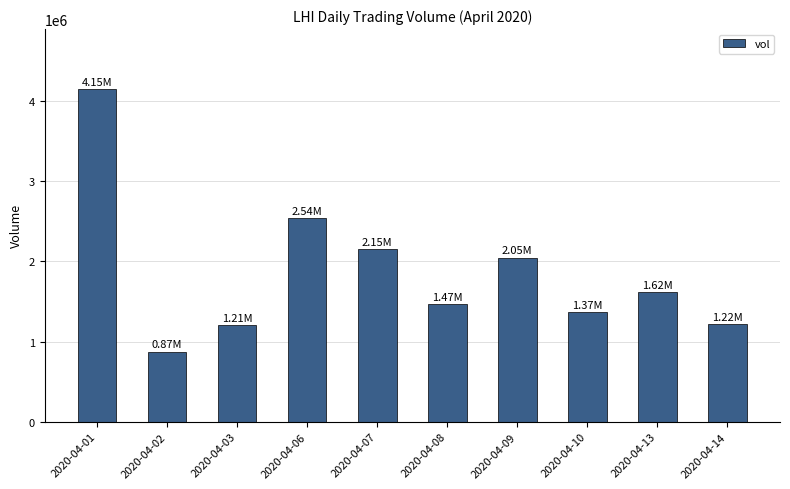

What is the difference between the maximum and second lowest values?

2946800